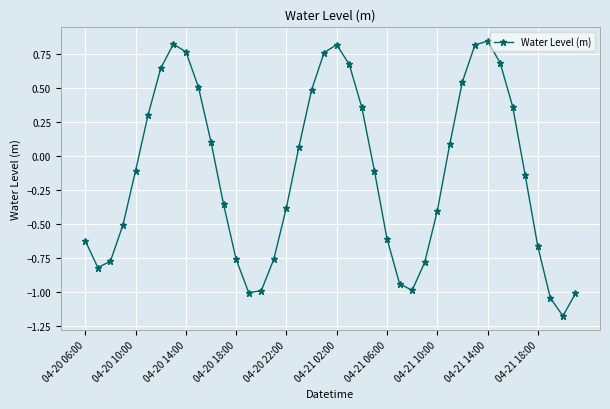

What is the minimum value shown in the chart?

-1.2